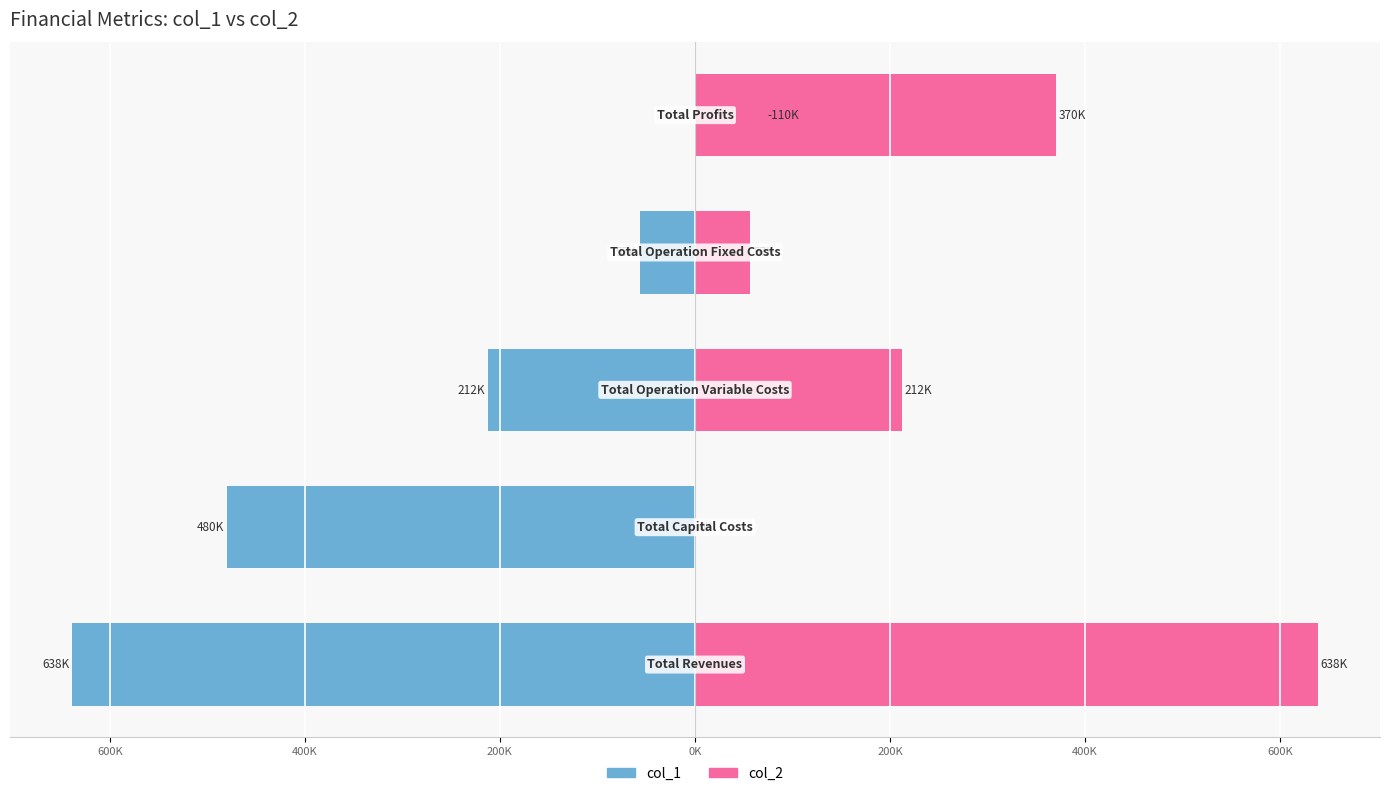

Are the bars grouped side by side (vs. stacked)?

Yes